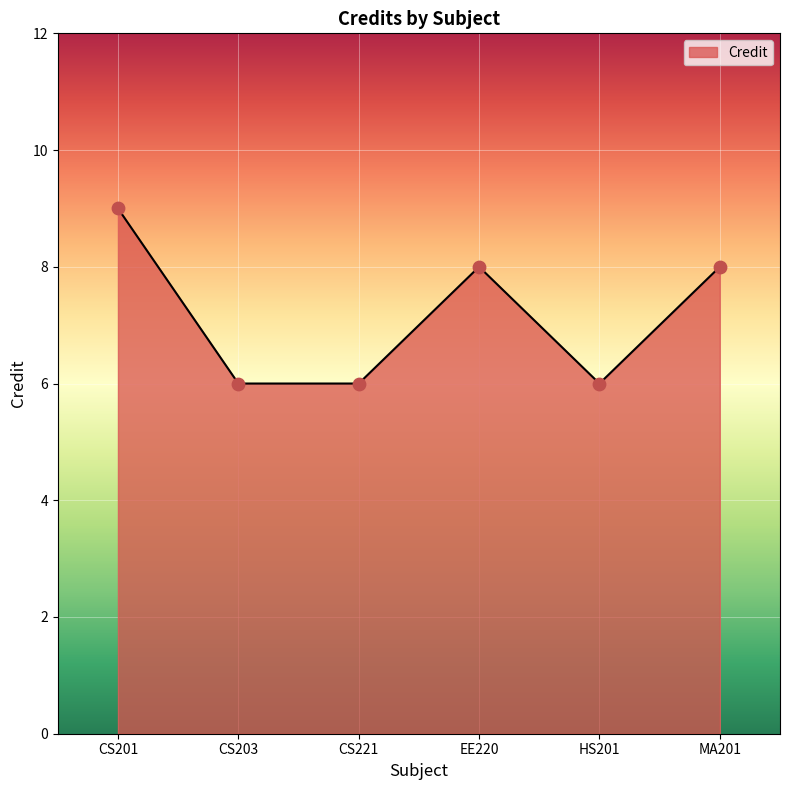

What is the ratio of the value at MA201 to the value at CS221?

1.3